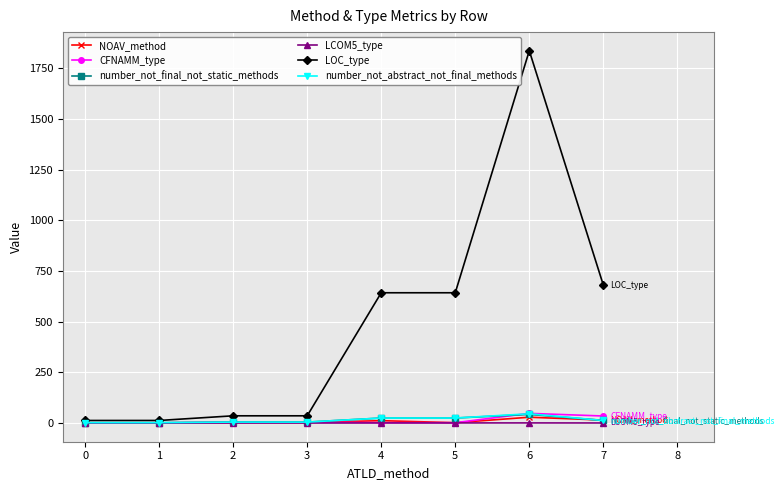

What is the difference between the second highest and minimum values in the number_not_abstract_not_final_methods series?

23.0